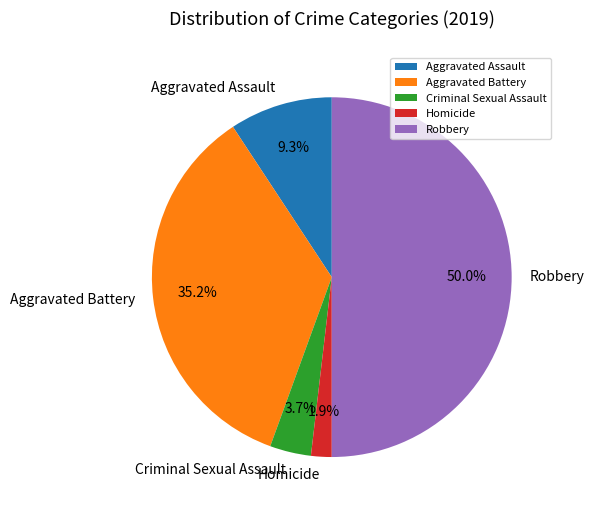

The Aggravated Battery slice represents 24% of the pie. True or false?

False